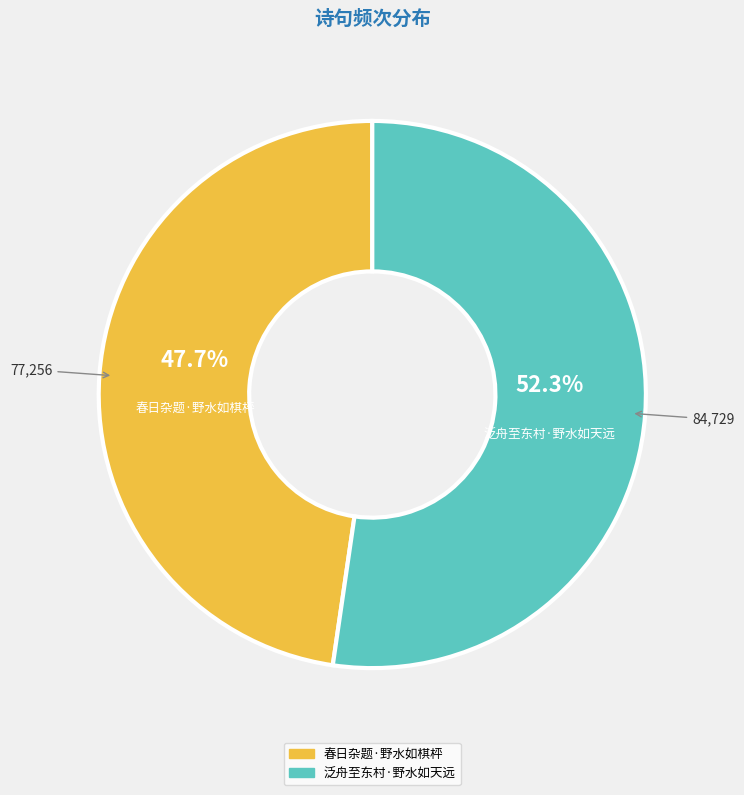

To the nearest percent, what is the difference between the 春日杂题·野水如棋枰 and 泛舟至东村·野水如天远 slice percentages?

5%